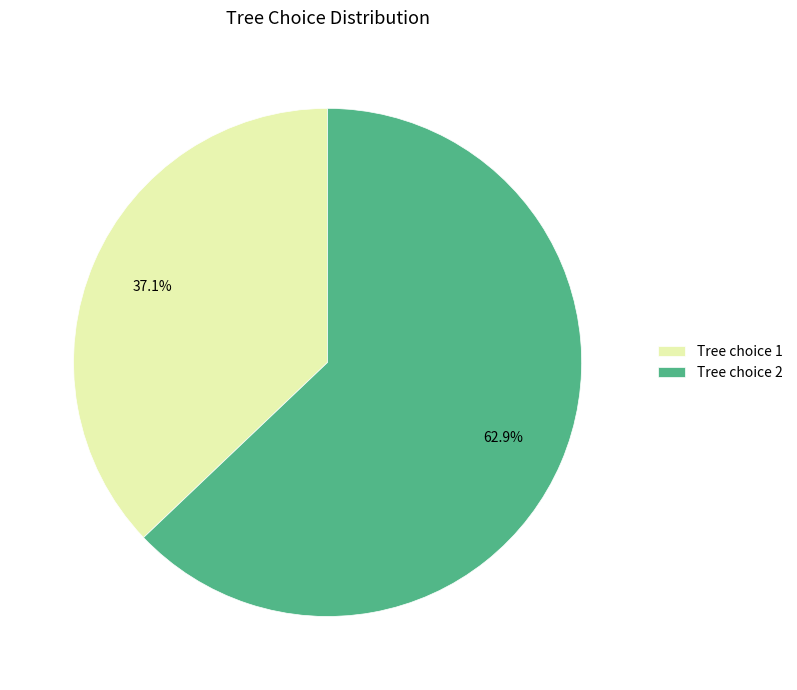

Between Tree choice 1 and Tree choice 2, which is larger?

Tree choice 2